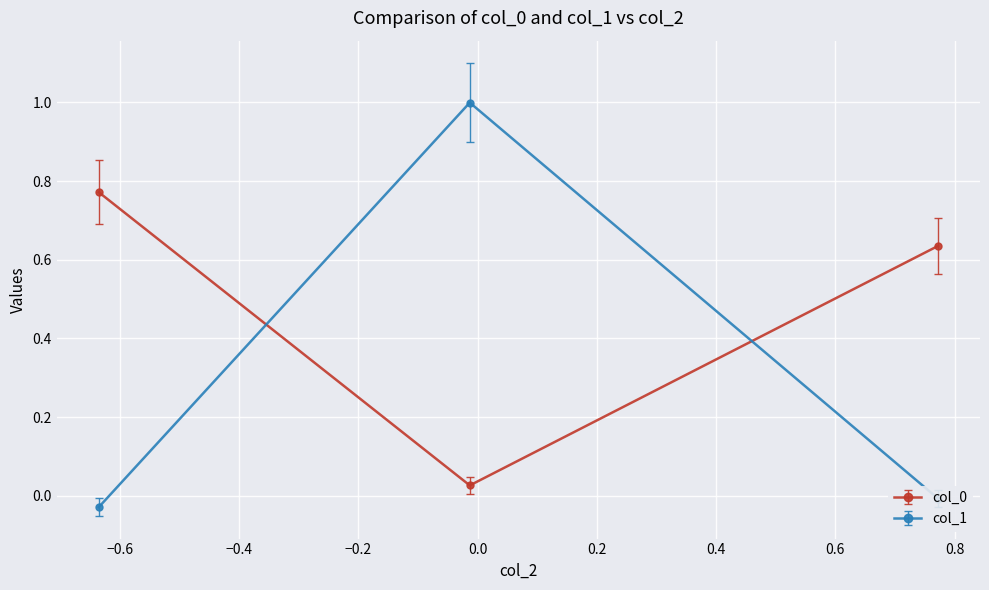

What is the greatest value displayed?

1.0